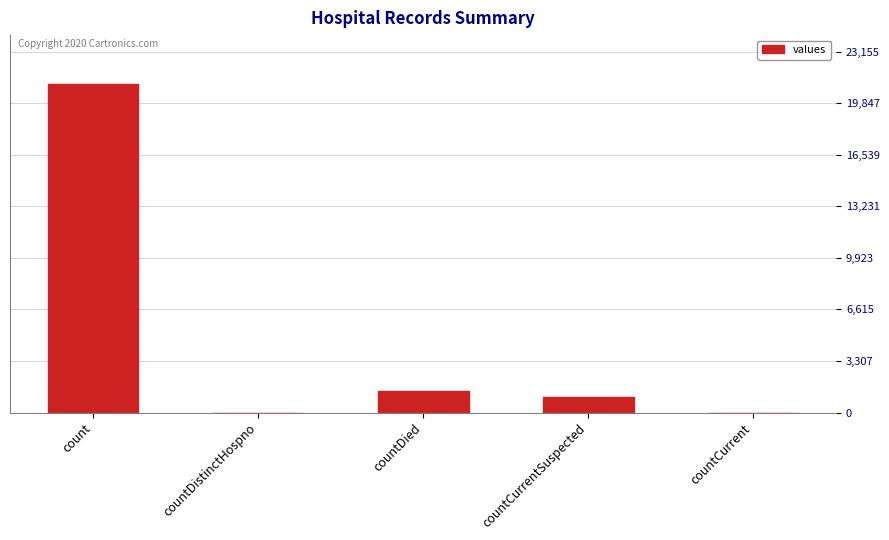

At which label is the value closest to 10525?

countDied